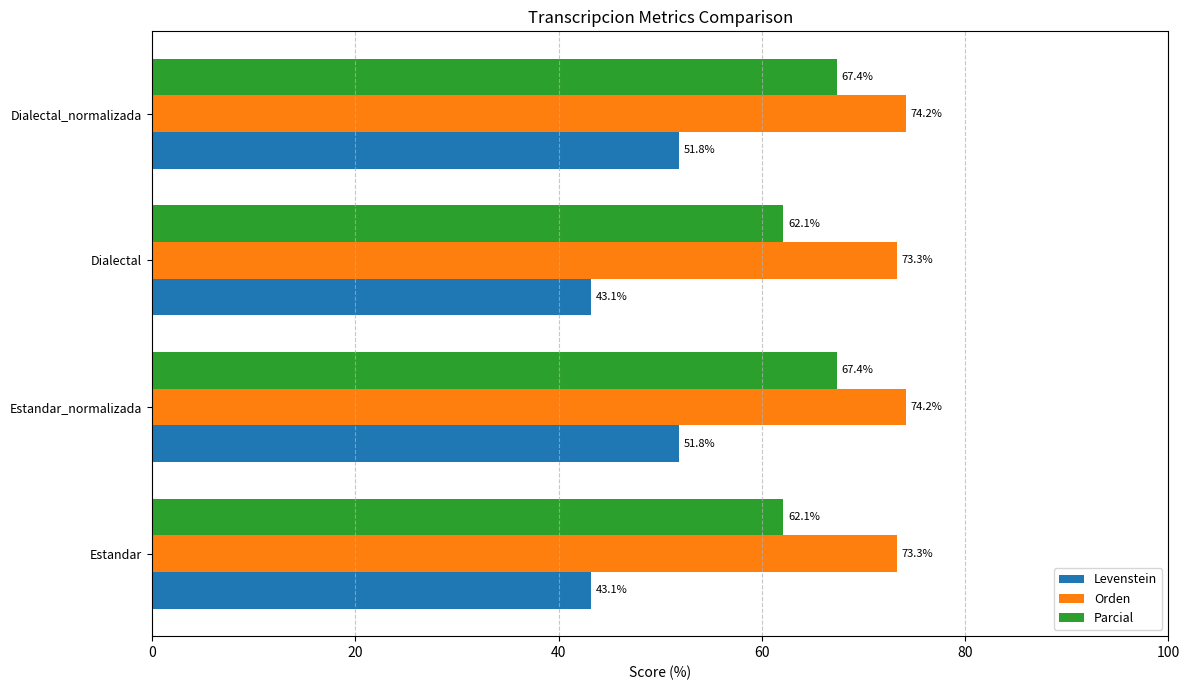

What is the difference between the maximum and minimum values in the Orden series?

0.9